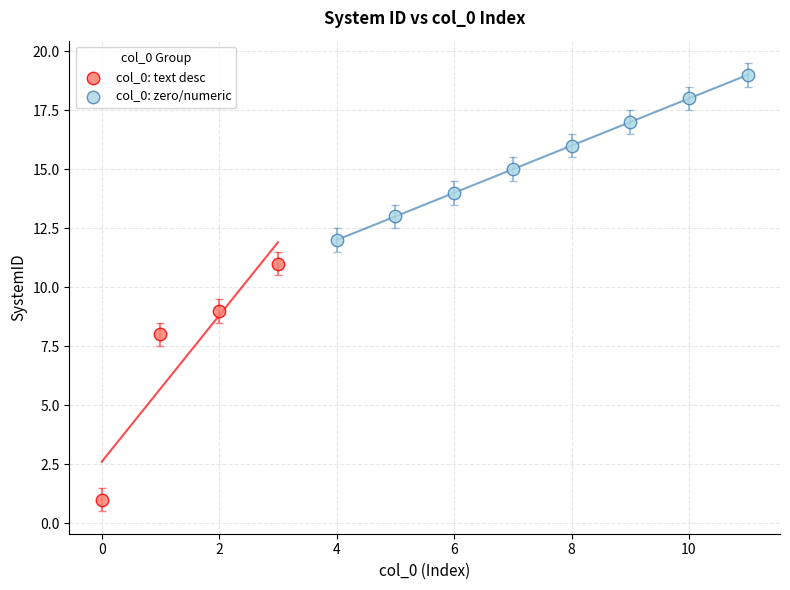

Which series contains the highest Y value?

col_0: zero/numeric